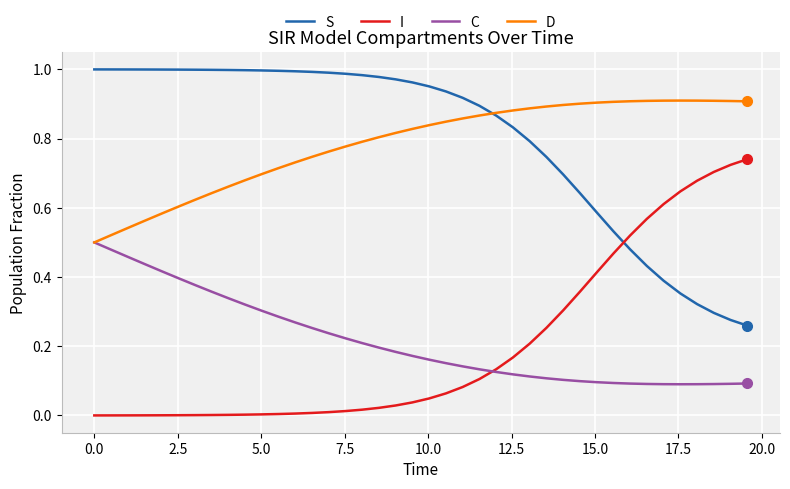

True or false: S and C cross at least once.

False